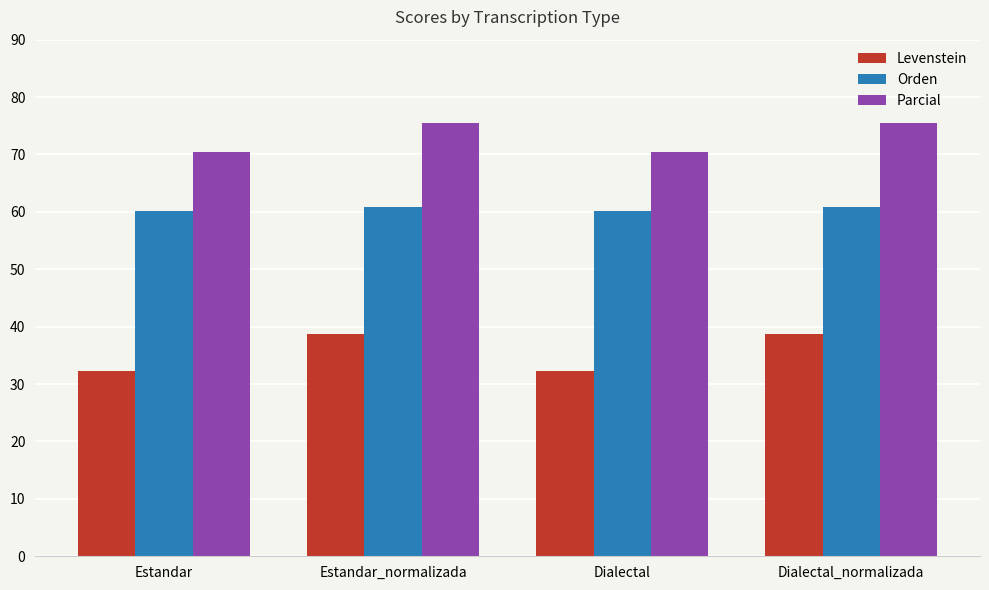

What is the greatest value displayed?

75.4